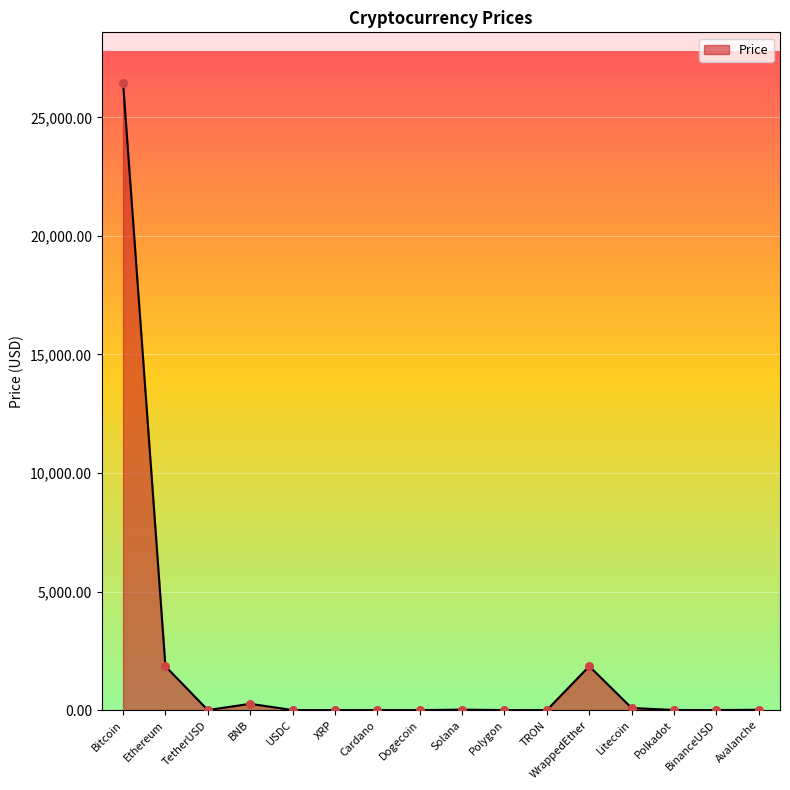

Between TetherUSD and Bitcoin, which is larger?

Bitcoin